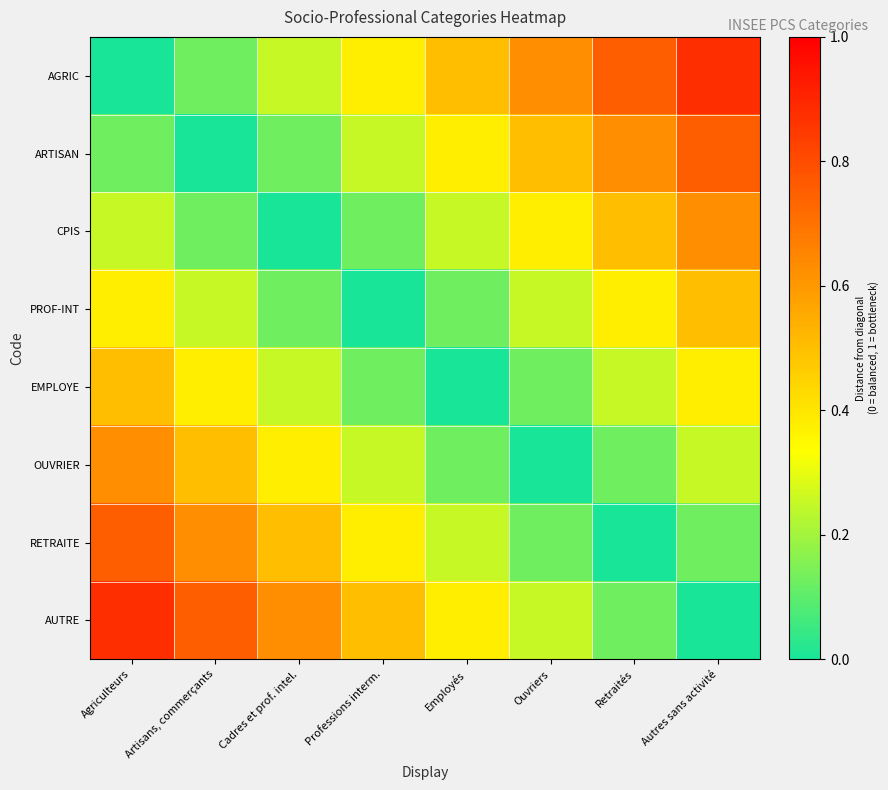

Reading left to right, what are all the values shown in this chart?

AGRIC: Agriculteurs=0.0	Artisans, commerçants=0.1	Cadres et prof. intel.=0.2	Professions interm.=0.4	Employés=0.5	Ouvriers=0.6	Retraités=0.8	Autres sans activité=0.9
ARTISAN: Agriculteurs=0.1	Artisans, commerçants=0.0	Cadres et prof. intel.=0.1	Professions interm.=0.2	Employés=0.4	Ouvriers=0.5	Retraités=0.6	Autres sans activité=0.8
CPIS: Agriculteurs=0.2	Artisans, commerçants=0.1	Cadres et prof. intel.=0.0	Professions interm.=0.1	Employés=0.2	Ouvriers=0.4	Retraités=0.5	Autres sans activité=0.6
PROF-INT: Agriculteurs=0.4	Artisans, commerçants=0.2	Cadres et prof. intel.=0.1	Professions interm.=0.0	Employés=0.1	Ouvriers=0.2	Retraités=0.4	Autres sans activité=0.5
EMPLOYE: Agriculteurs=0.5	Artisans, commerçants=0.4	Cadres et prof. intel.=0.2	Professions interm.=0.1	Employés=0.0	Ouvriers=0.1	Retraités=0.2	Autres sans activité=0.4
OUVRIER: Agriculteurs=0.6	Artisans, commerçants=0.5	Cadres et prof. intel.=0.4	Professions interm.=0.2	Employés=0.1	Ouvriers=0.0	Retraités=0.1	Autres sans activité=0.2
RETRAITE: Agriculteurs=0.8	Artisans, commerçants=0.6	Cadres et prof. intel.=0.5	Professions interm.=0.4	Employés=0.2	Ouvriers=0.1	Retraités=0.0	Autres sans activité=0.1
AUTRE: Agriculteurs=0.9	Artisans, commerçants=0.8	Cadres et prof. intel.=0.6	Professions interm.=0.5	Employés=0.4	Ouvriers=0.2	Retraités=0.1	Autres sans activité=0.0